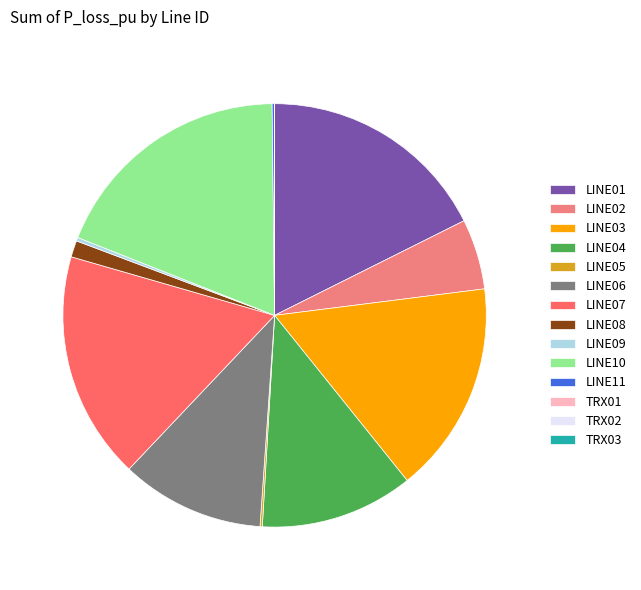

What percentage do LINE06 and LINE01 together represent?

28.6%